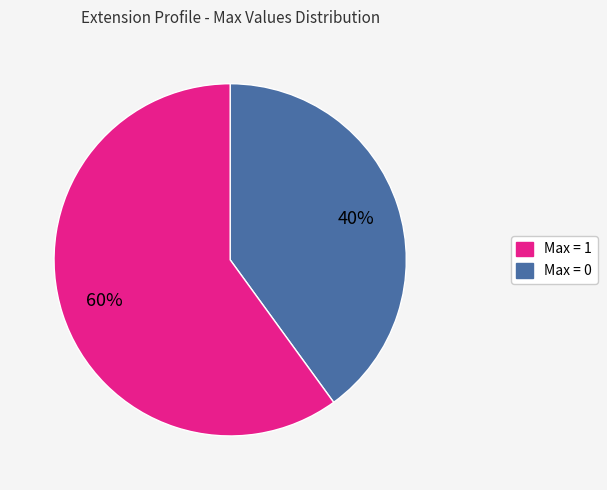

To the nearest percent, what is the average slice percentage?

50%